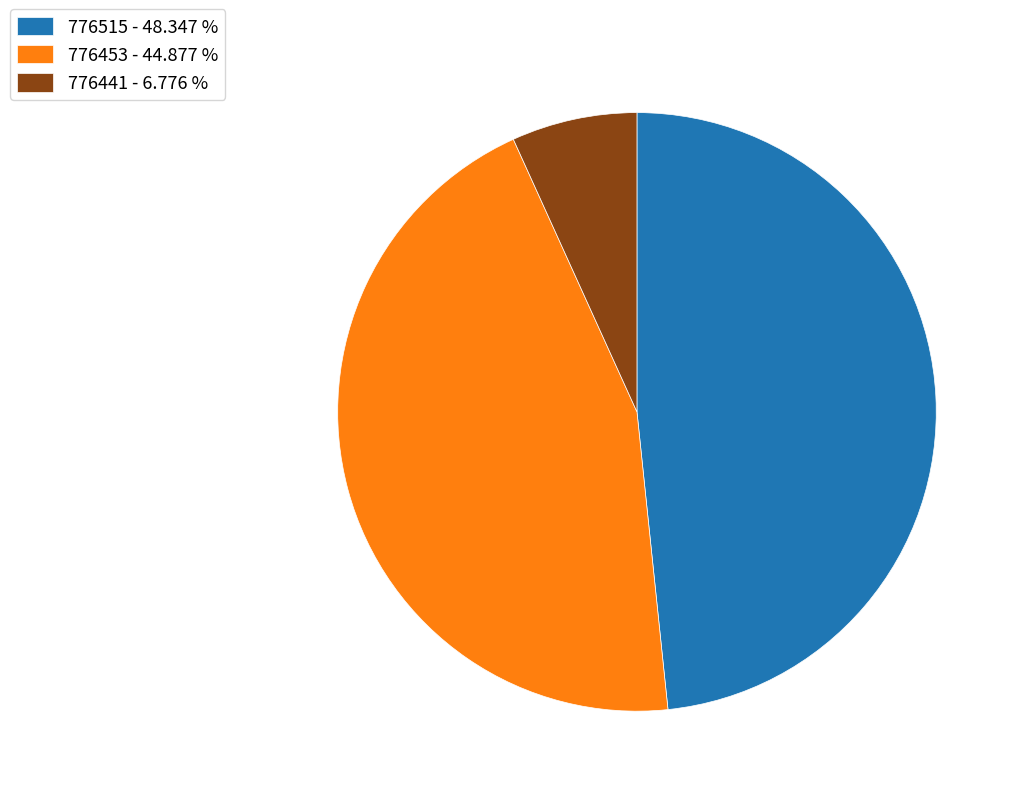

How many slices are in this pie chart?

3